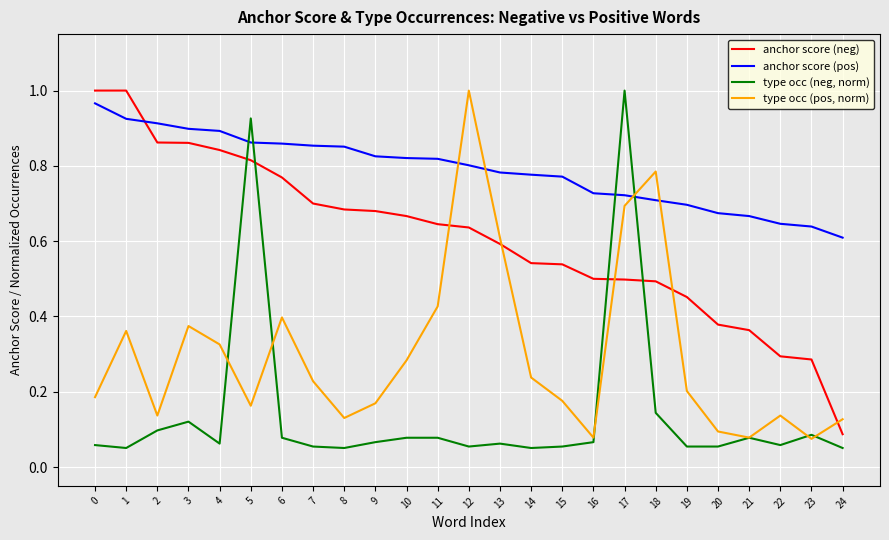

At how many categories does at least one series exceed 0?

25